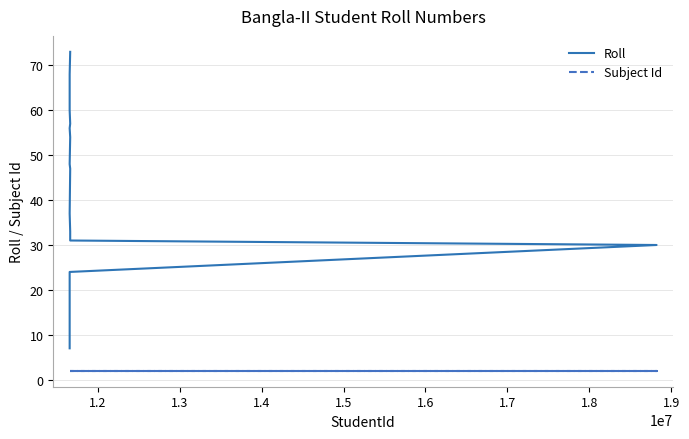

Which series has the largest total across all categories?

Roll